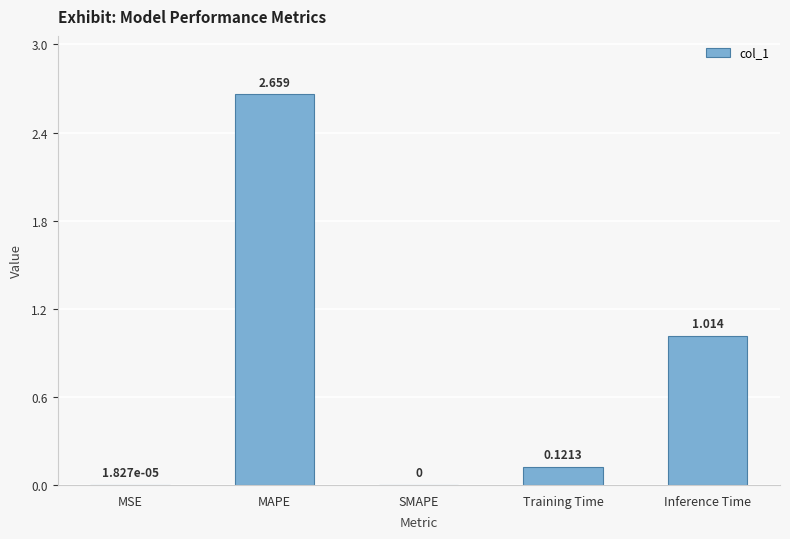

The chart shows a value of 0.0 at SMAPE. True or false?

True